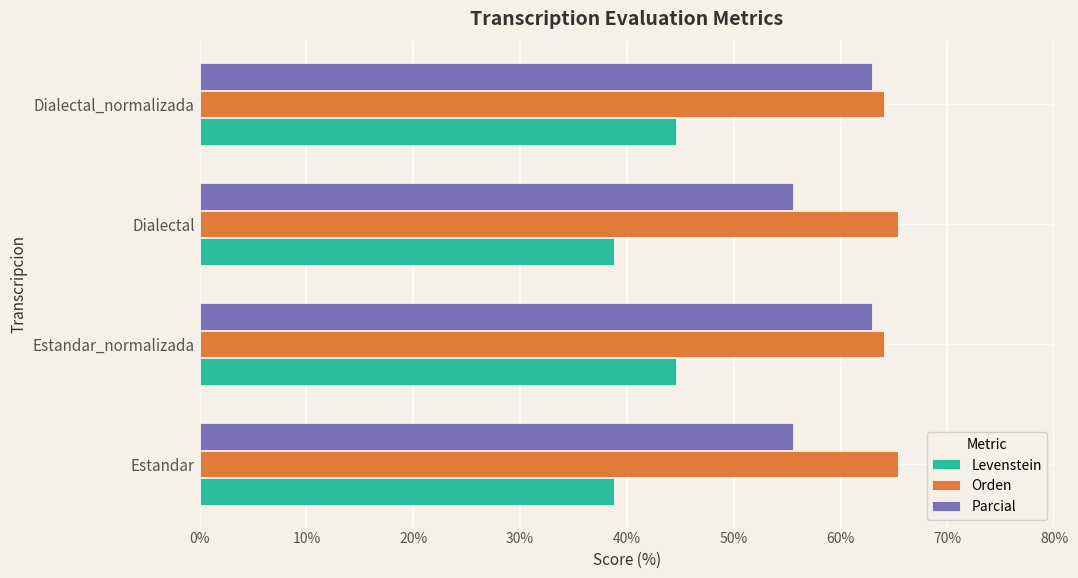

What is the average value of the Parcial series?

59.3